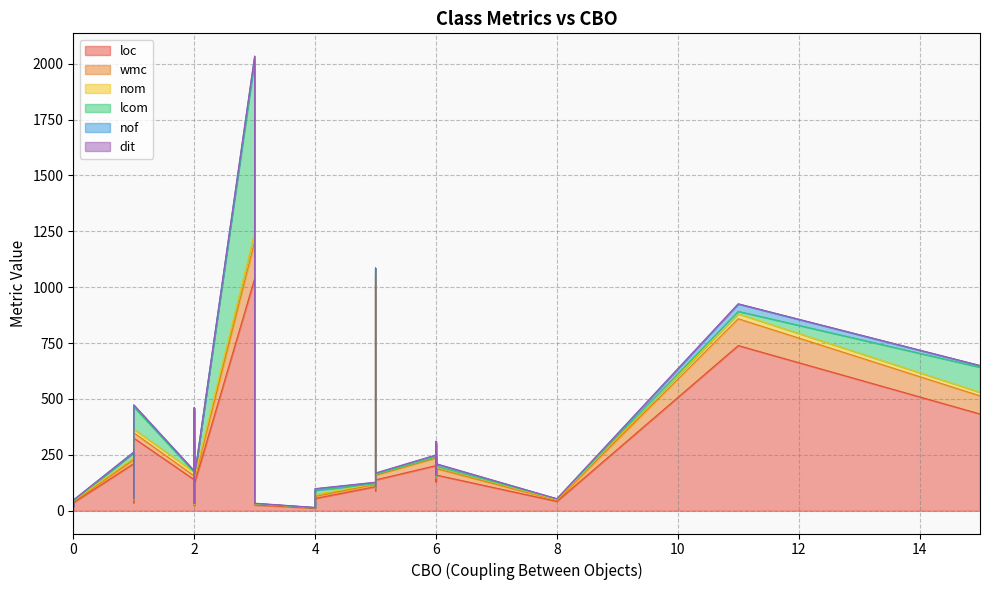

True or false: nom and wmc cross at least once.

False